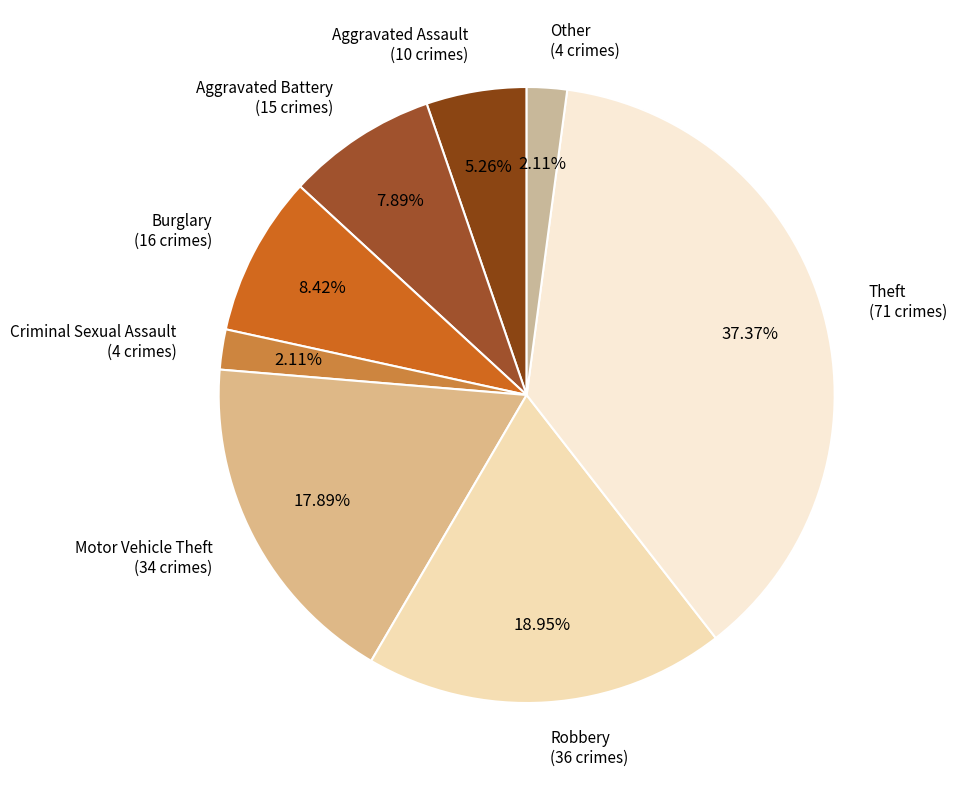

Which slice is the largest?

Theft